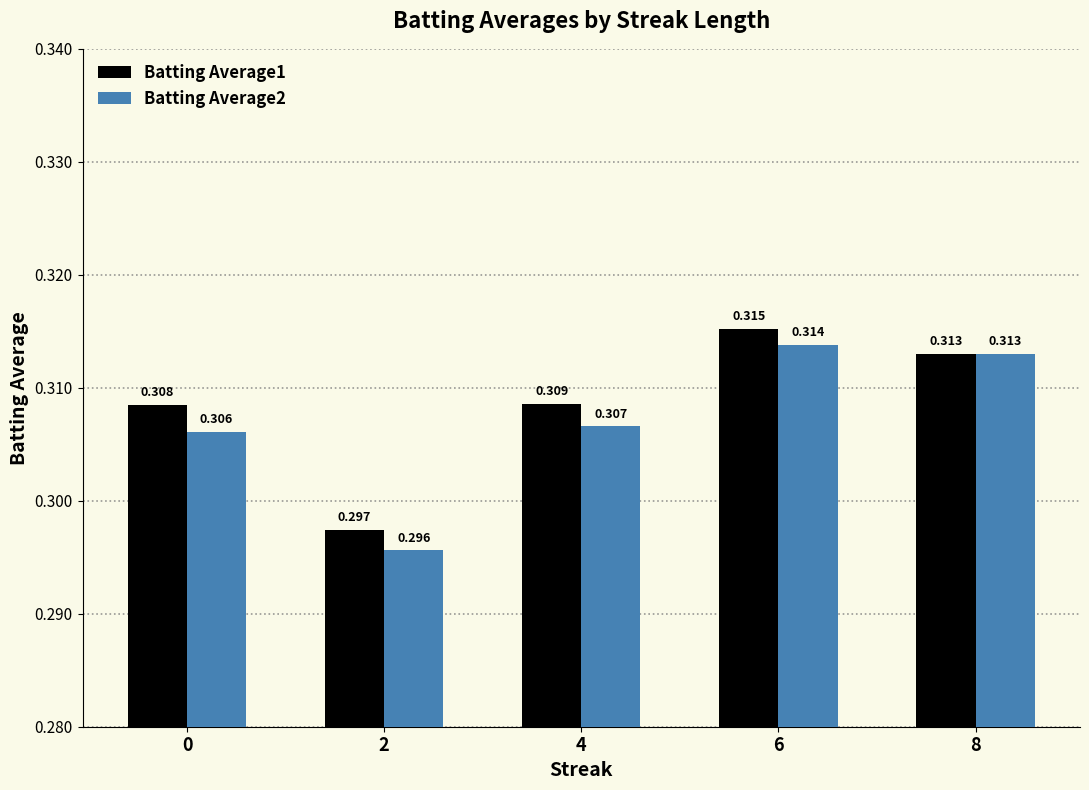

Rank the series by their average value, from lowest to highest.

Batting Average2, Batting Average1